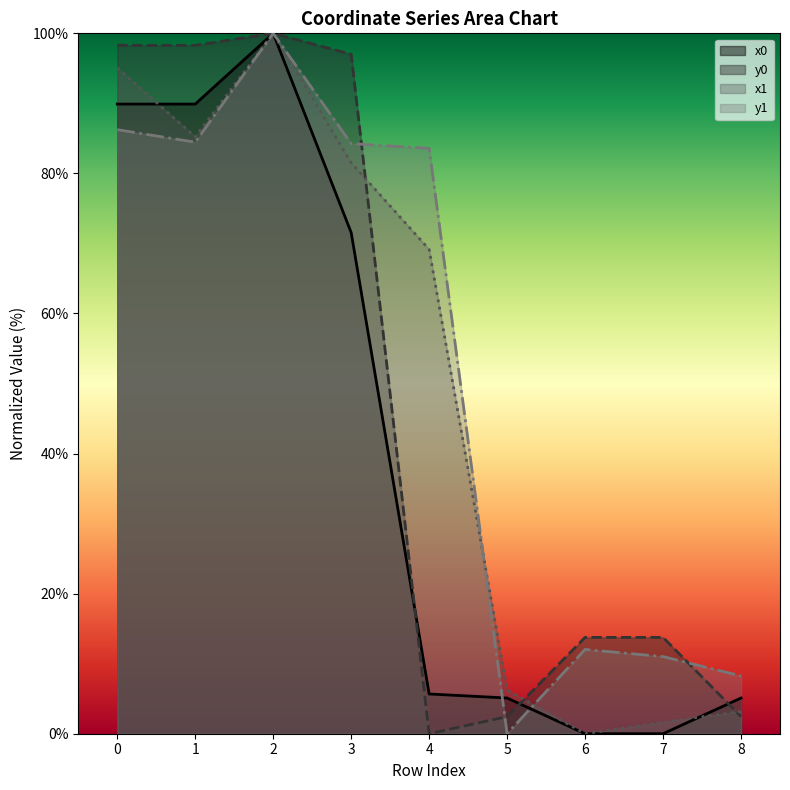

Reading left to right, extract all data points from this chart.

x0: 89.9	89.9	100.0	71.6	5.7	5.1	0.0	0.0	5.1
y0: 98.3	98.3	100.0	97.0	0.0	2.4	13.8	13.8	2.4
x1: 95.1	85.2	100.0	81.5	69.2	6.3	0.0	1.7	3.2
y1: 86.2	84.5	100.0	84.3	83.6	0.0	12.0	11.0	8.3